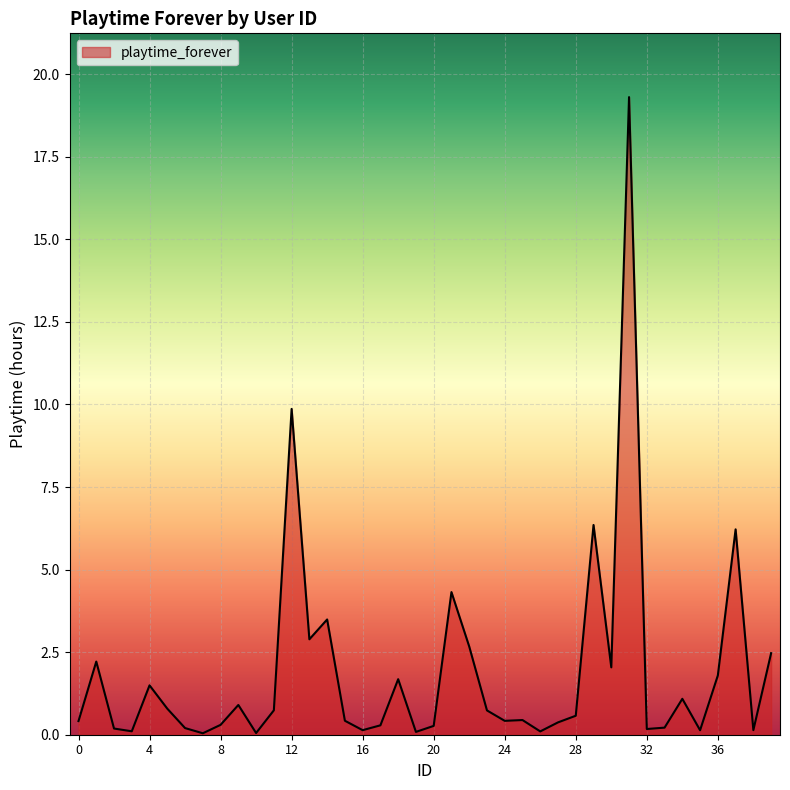

What is the maximum value shown in the chart?

19.3